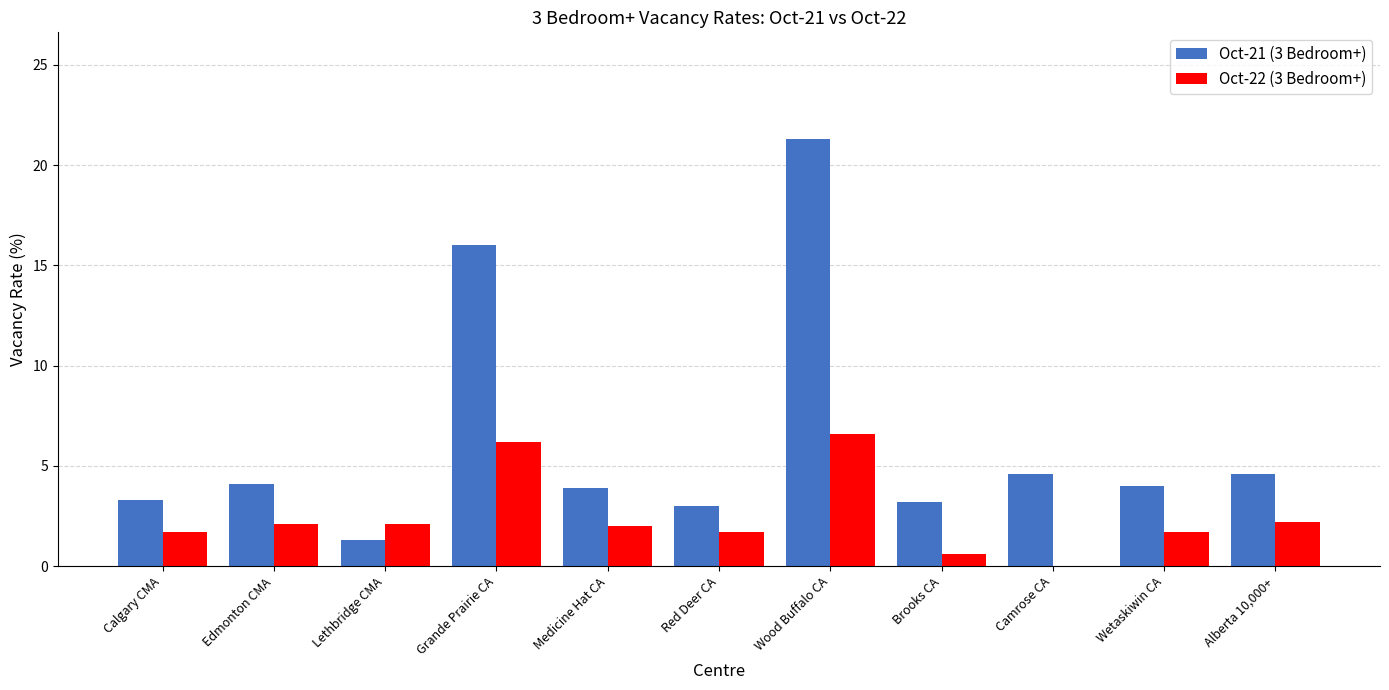

Is the value of Oct-22 (3 Bedroom+) at Grande Prairie CA greater than the value of Oct-21 (3 Bedroom+) at Calgary CMA?

Yes